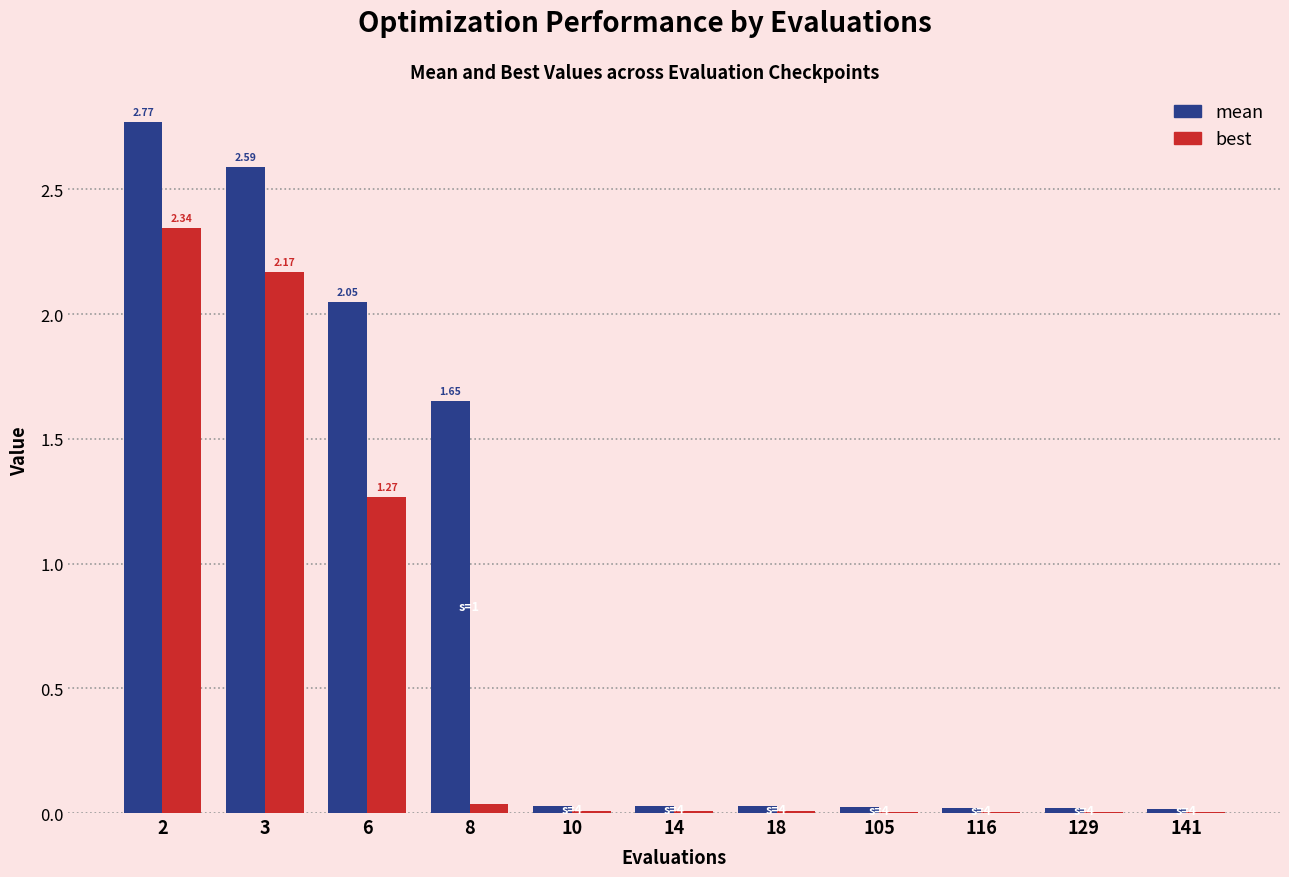

What is the sum of all best values?

5.9